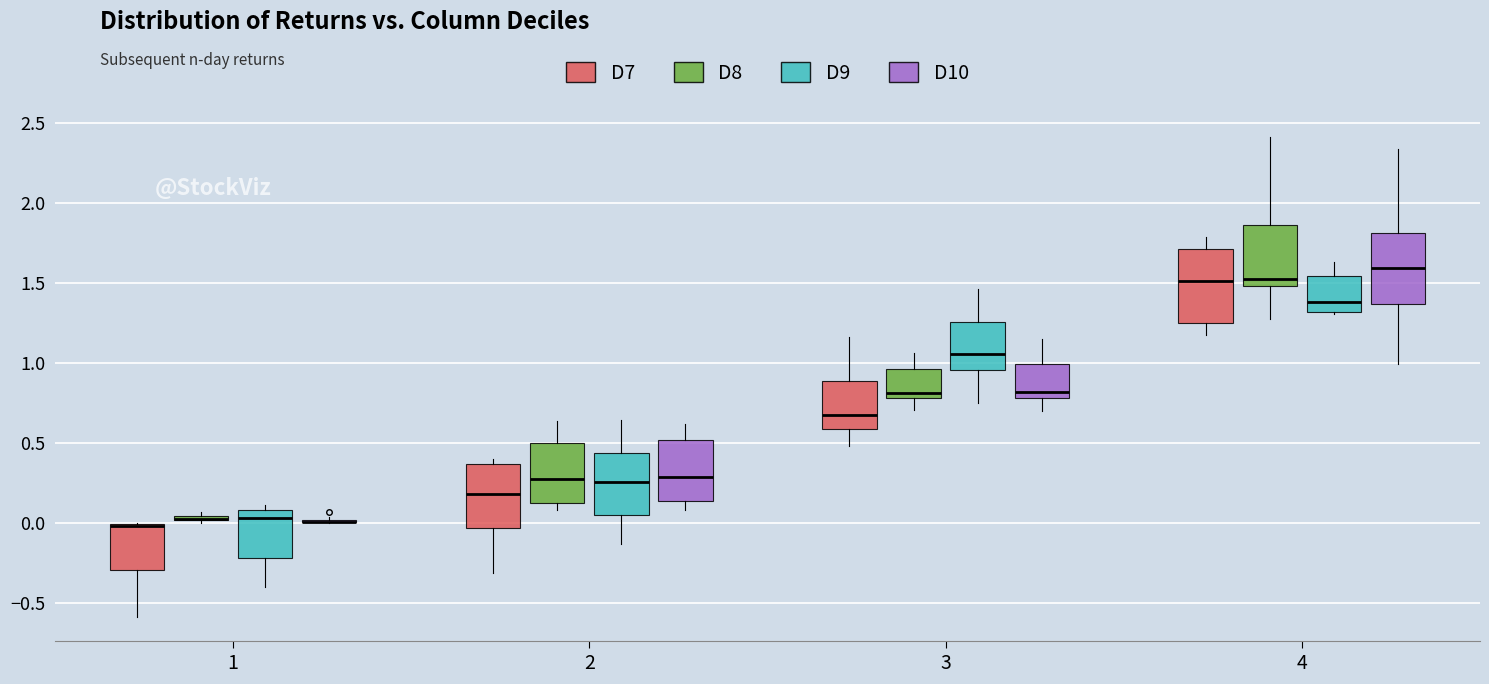

Where is the lower edge of the box for 3 (D8) on the y-axis? The values are not printed on the chart, so give them approximately, as read against the axis.

0.80